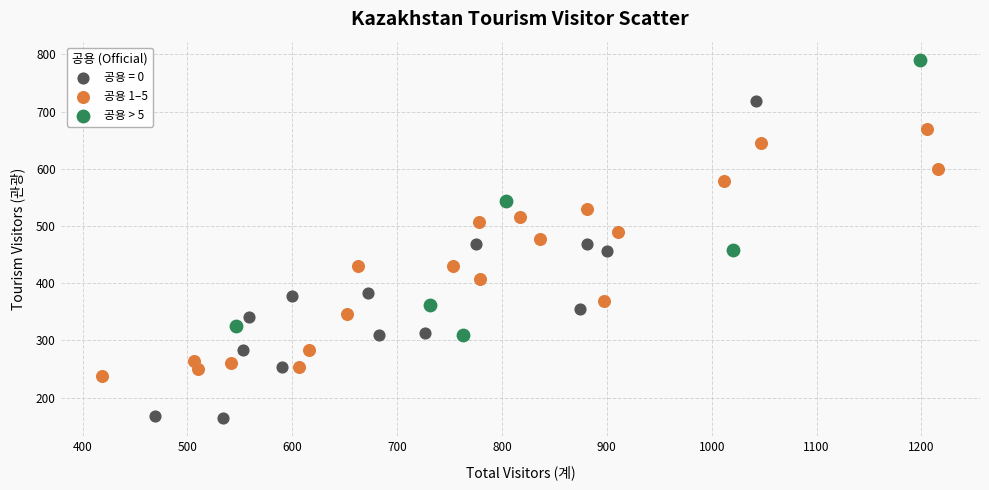

Which series reaches the minimum Y coordinate?

공용 = 0